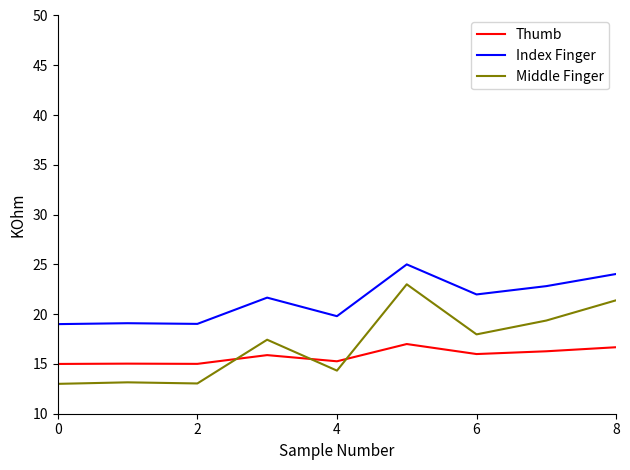

Which series has the largest range (max minus min)?

Middle Finger